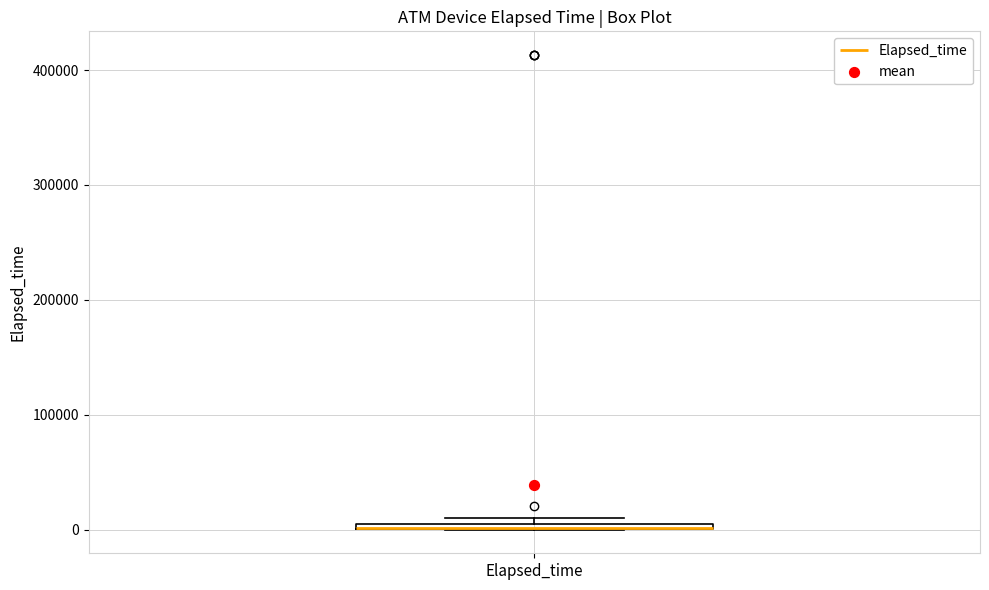

Where is the upper edge of the box for Elapsed_time on the y-axis? The values are not printed on the chart, so give them approximately, as read against the axis.

10000